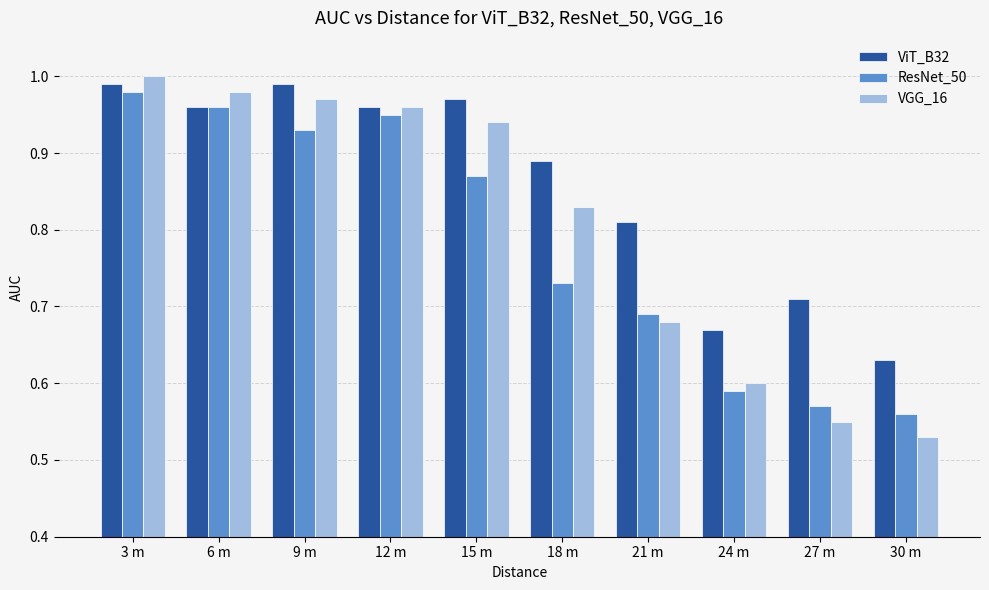

What is the label of the 1st bar from the right?

30 m